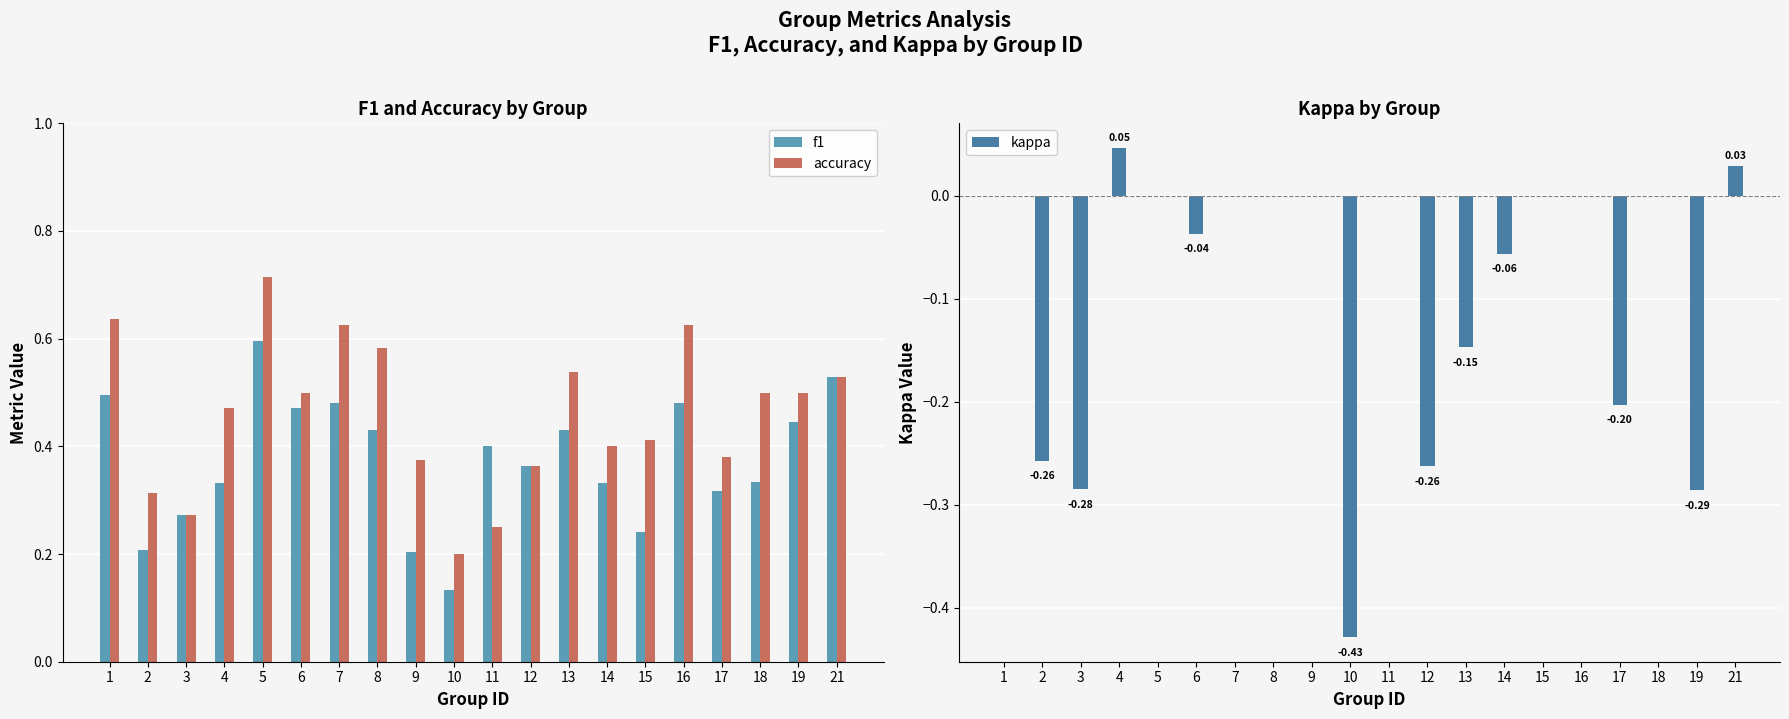

How many data points does each series have?

20